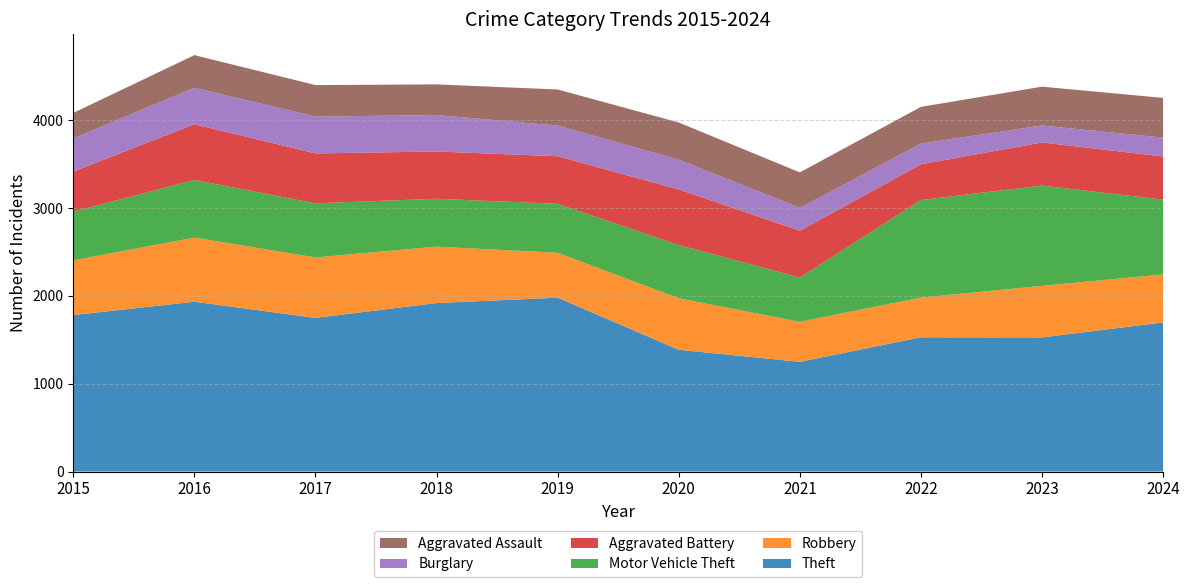

Reading left to right, transcribe all the data shown in this chart.

Theft: 1781	1933	1749	1918	1979	1386	1249	1528	1527	1697
Robbery: 623	730	688	642	511	587	455	452	587	547
Motor Vehicle Theft: 554	656	616	545	557	605	504	1111	1141	851
Aggravated Battery: 456	635	568	538	542	633	533	406	491	491
Burglary: 378	414	419	415	349	338	260	236	193	215
Aggravated Assault: 290	372	359	349	411	424	404	418	442	452